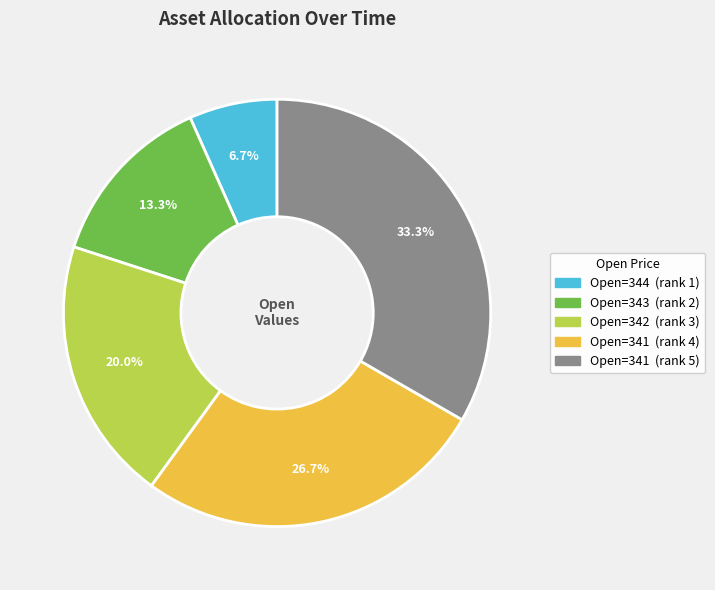

Is there a majority slice in this chart?

No